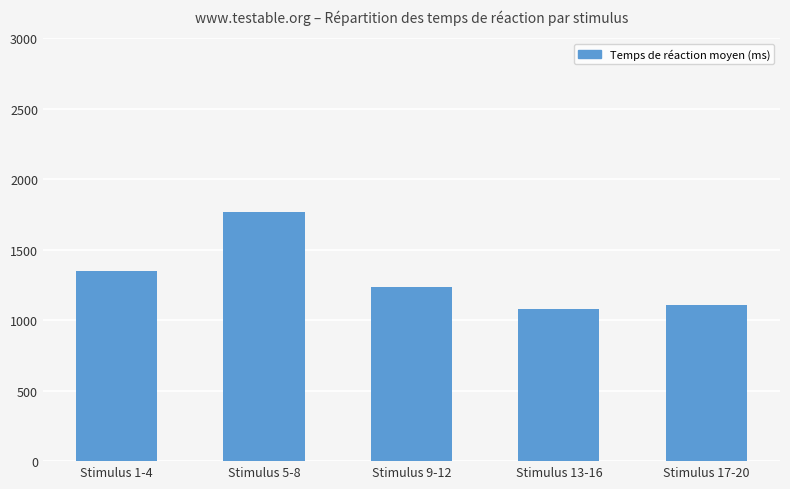

What is the minimum value shown in the chart?

1077